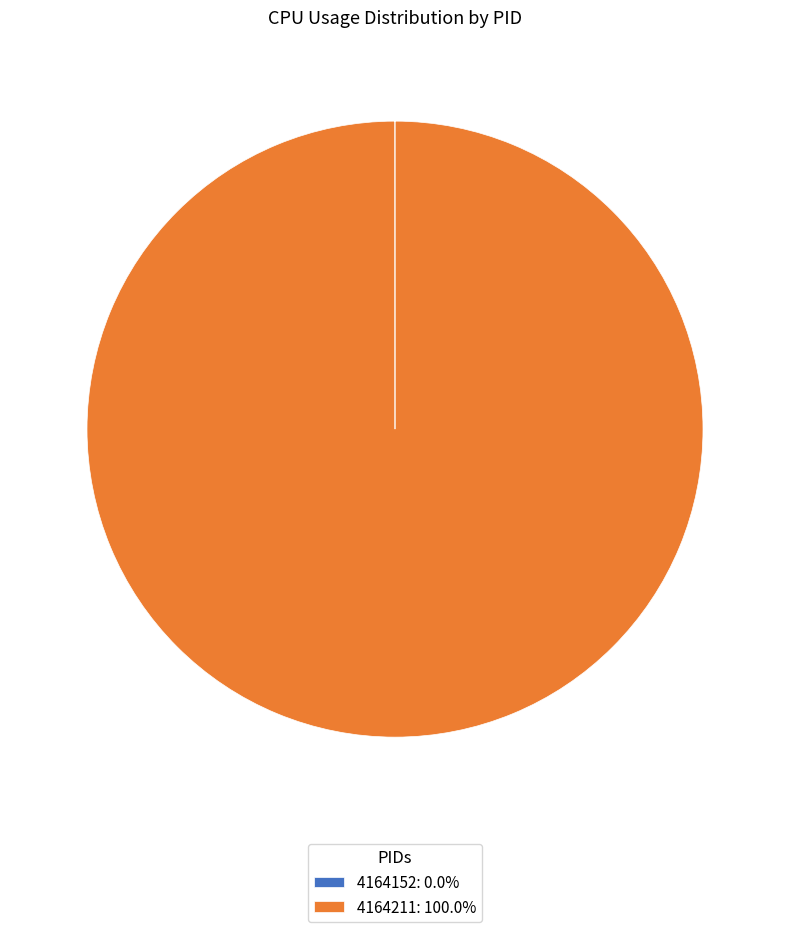

Is there a majority slice in this chart?

Yes